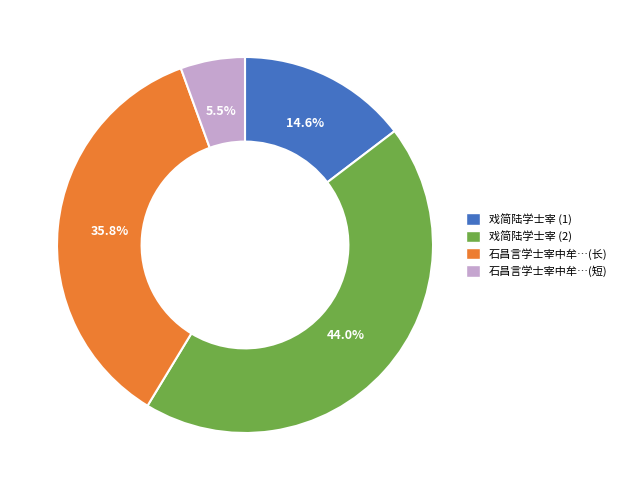

Does 戏简陆学士宰 (2) account for over 50% of the chart?

No